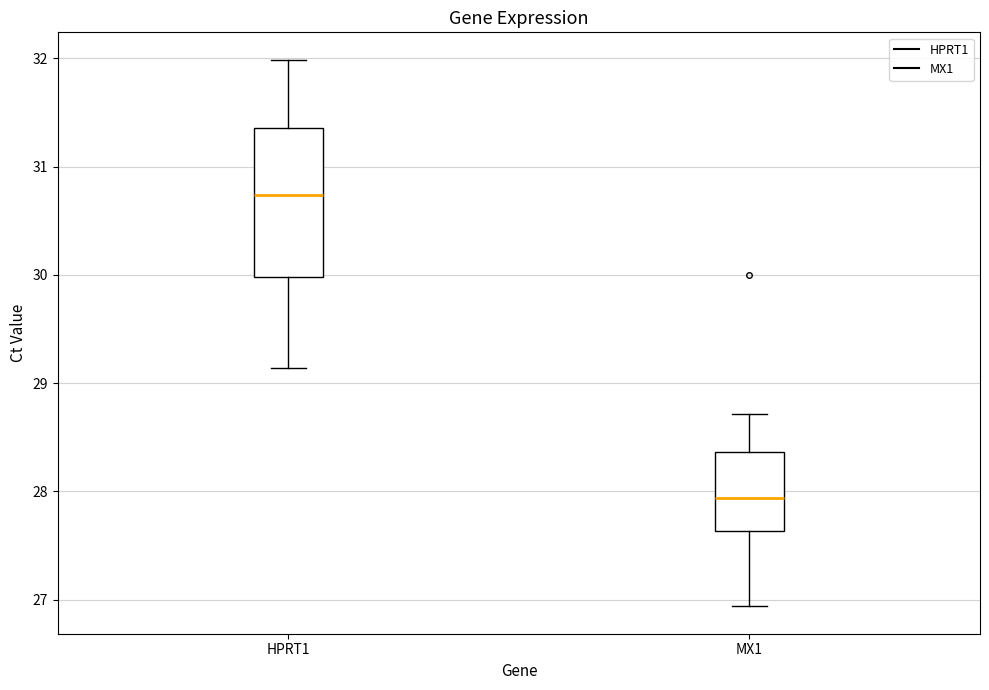

Reading left to right, read every box against the y-axis: the position of its median line, the range the box covers, and the ends of its whiskers. The values are not printed on the chart, so give them approximately, as read against the axis.

HPRT1: median 30.7, box 30.0 to 31.4, whiskers 29.1 to 32.0
MX1: median 27.9, box 27.6 to 28.4, whiskers 26.9 to 28.7